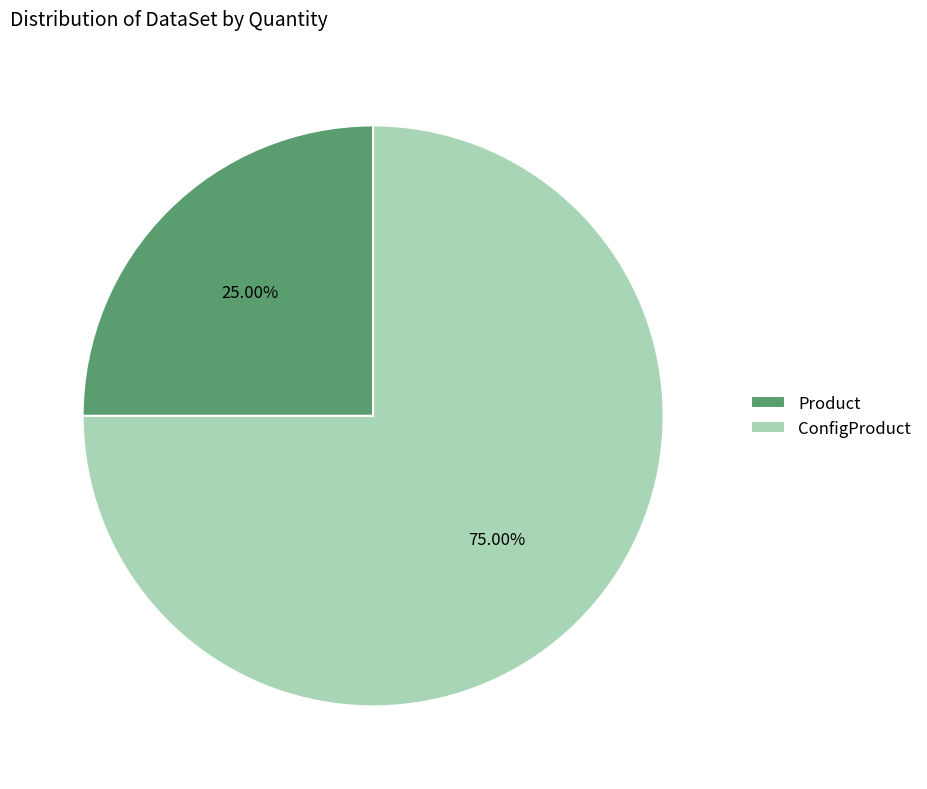

Which slice represents more than half of the pie?

ConfigProduct